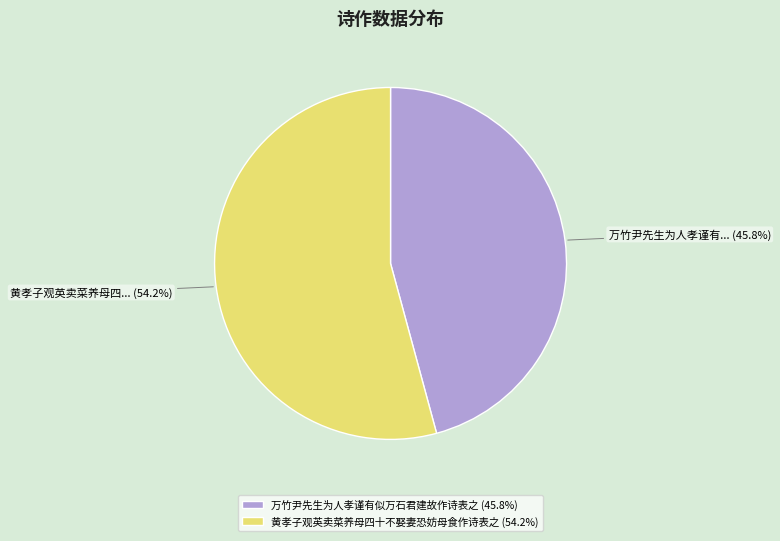

Do 万竹尹先生为人孝谨有似万石君建故作诗表之 and 黄孝子观英卖菜养母四十不娶妻恐妨母食作诗表之 together represent more than half of the pie?

Yes